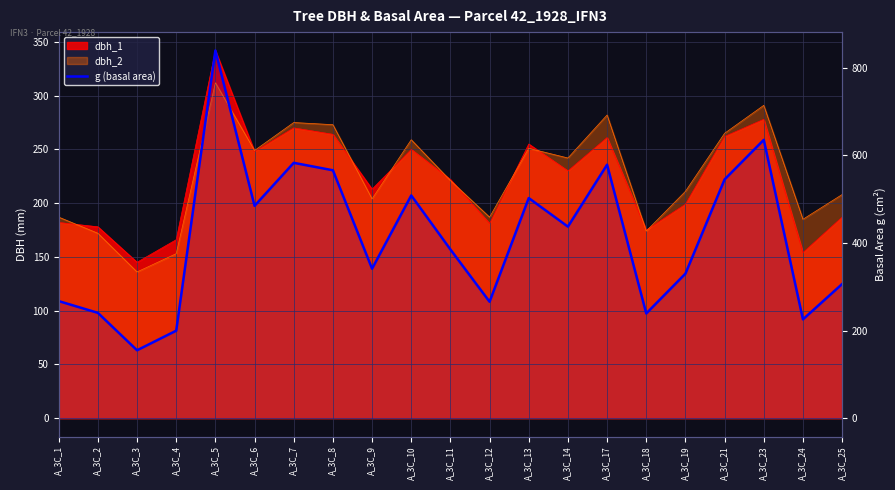

What is the approximate value at A_3C_23?

635.7